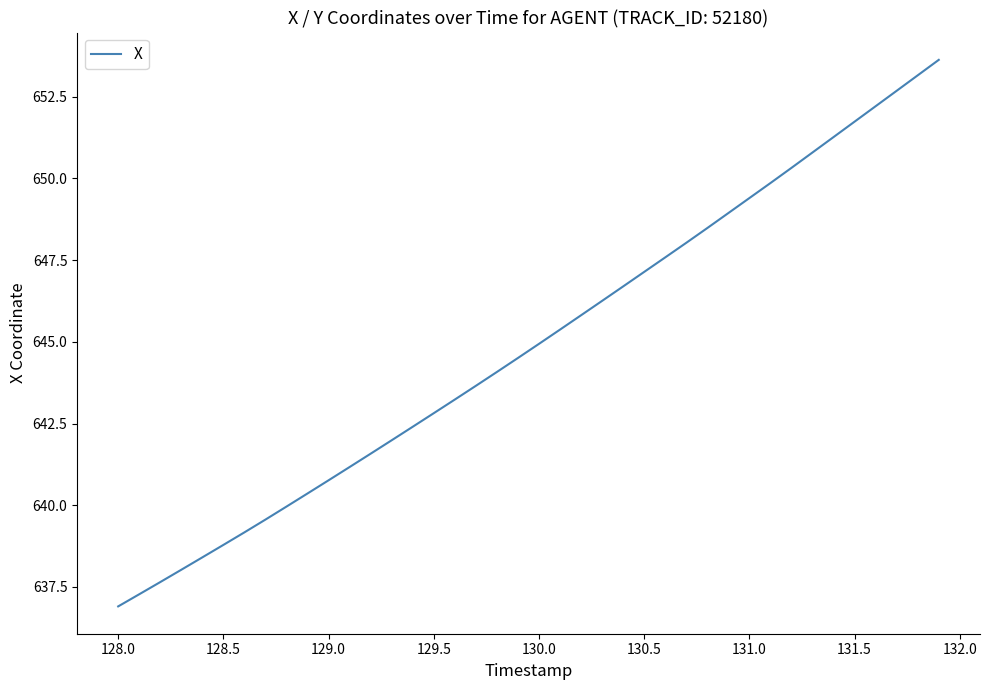

True or false: there are more than 1 points higher than both neighbors.

False